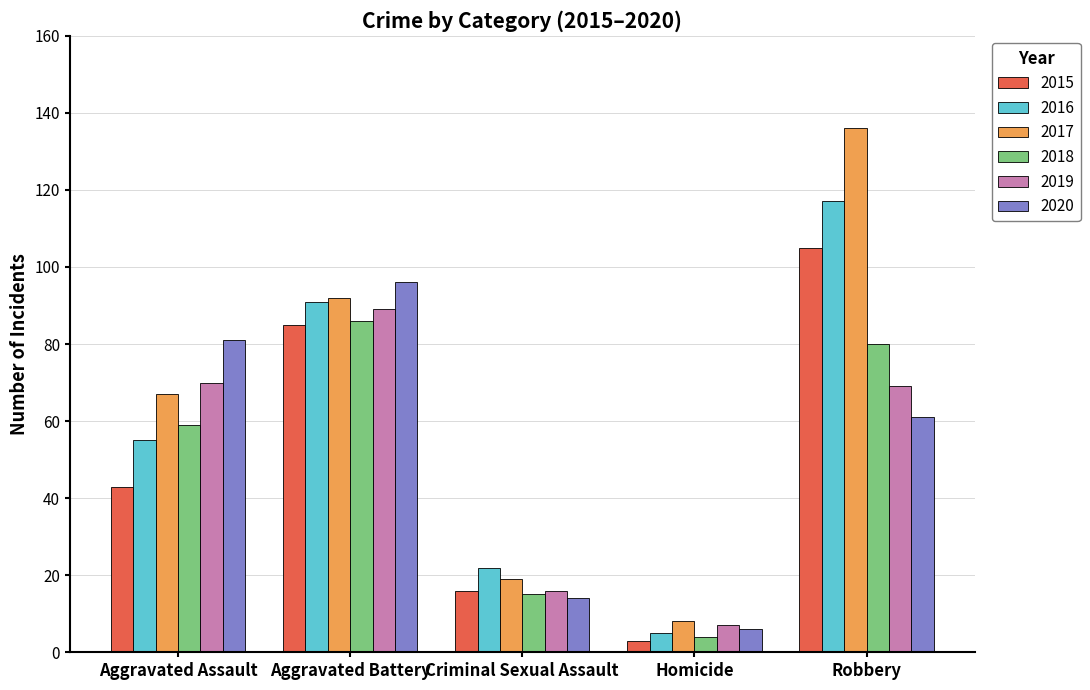

What is the minimum value shown in the chart?

3